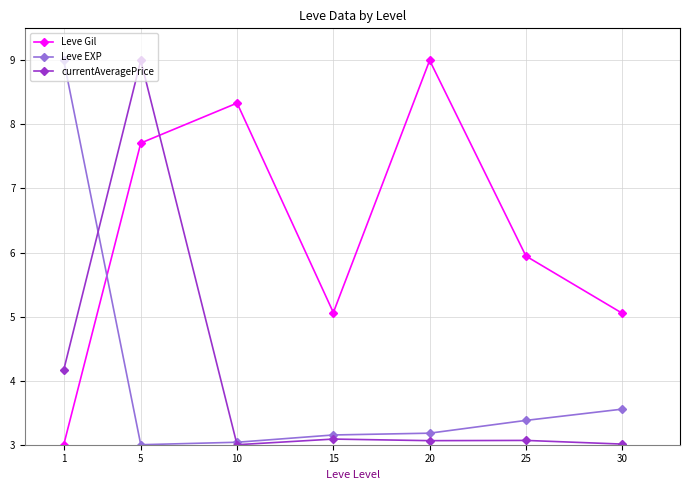

How many lines are shown in the chart?

3